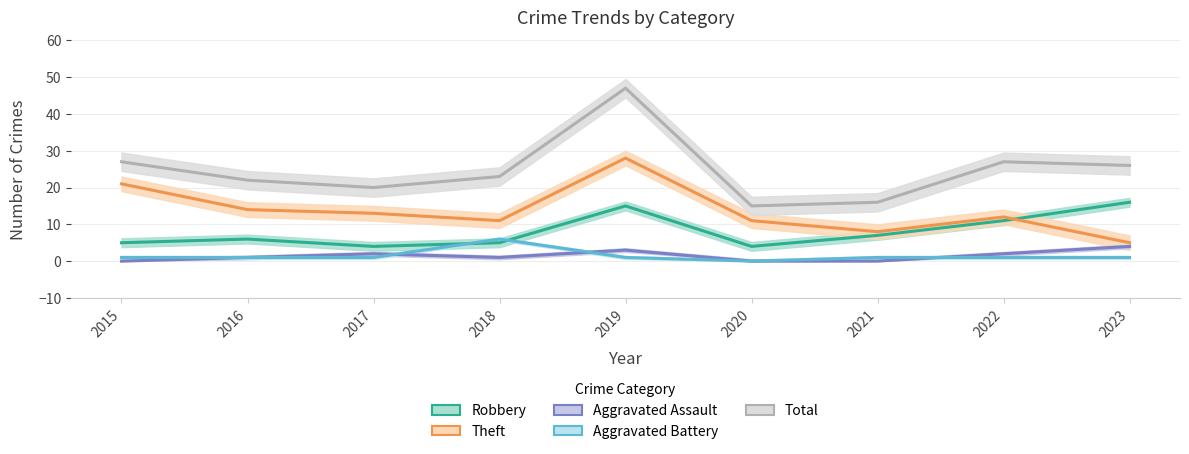

At how many categories does at least one series exceed 31?

1